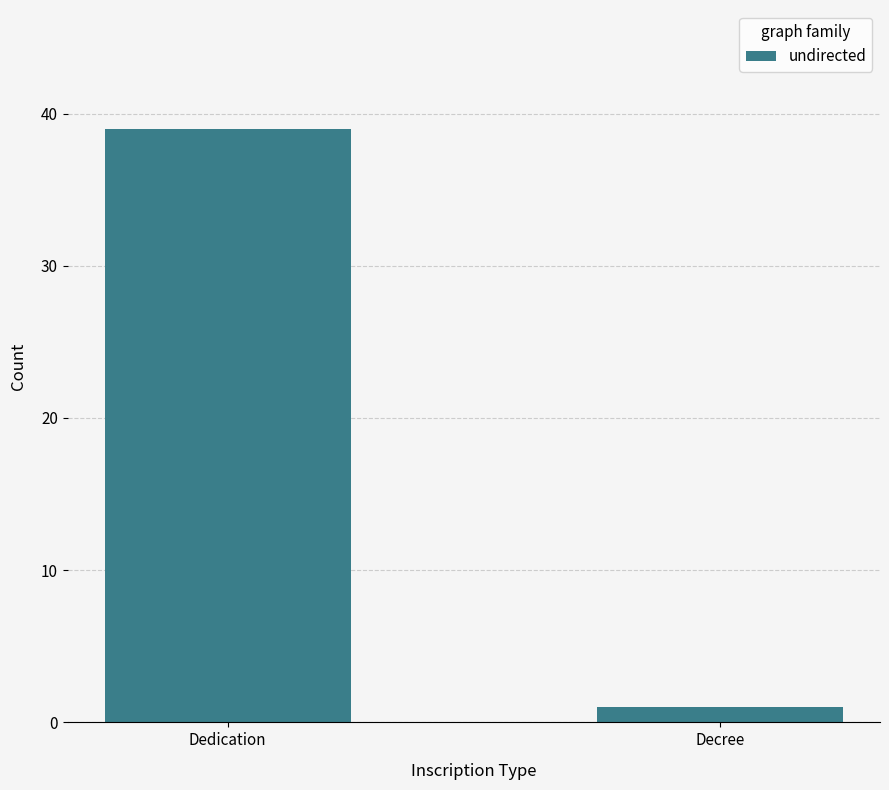

Reading left to right, list all the values displayed in this chart.

Dedication=39	Decree=1